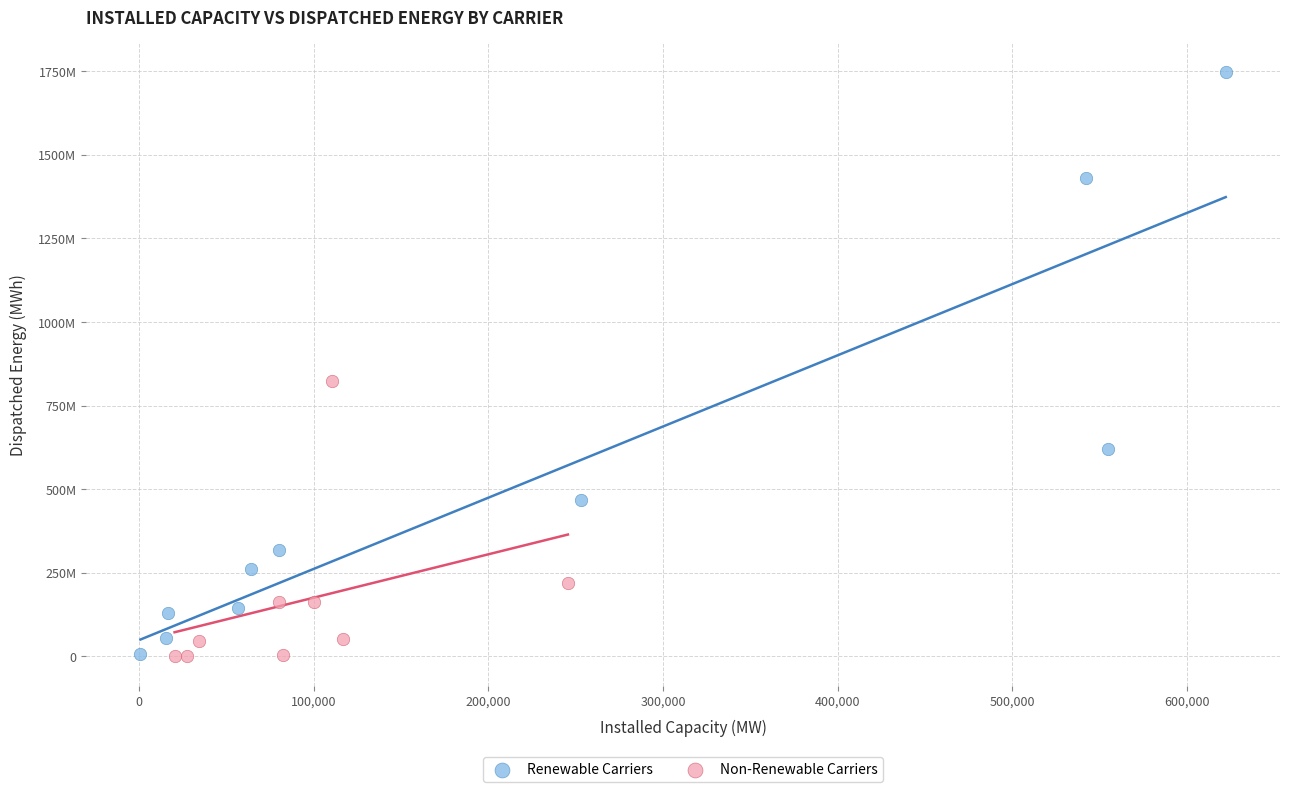

What are all the series names shown in the legend?

Renewable Carriers, Non-Renewable Carriers